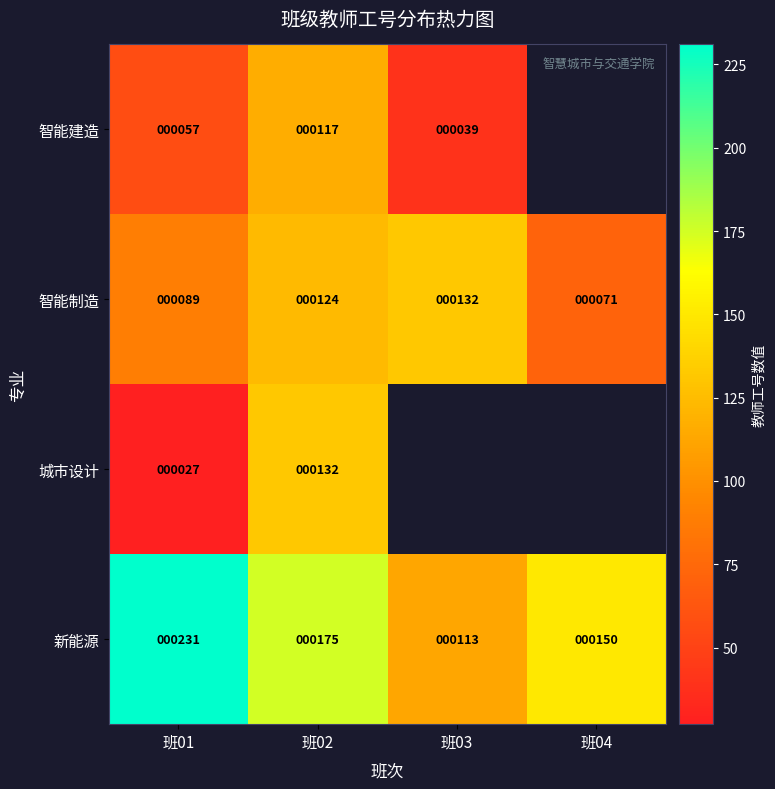

What is the spread (max minus min) of values at 班02?

58